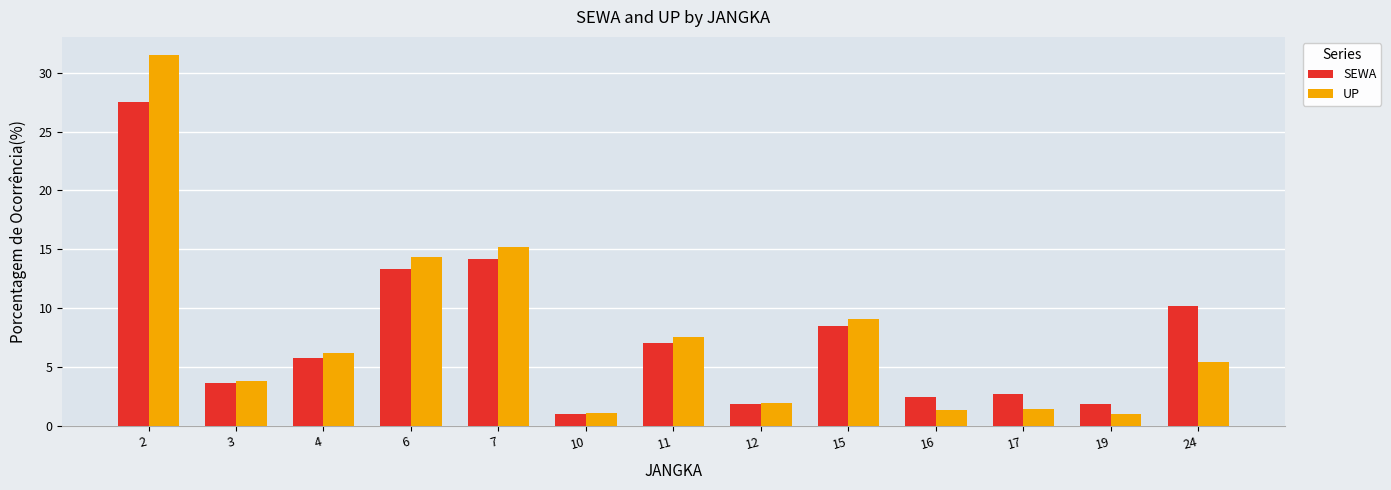

How many data points in SEWA are above 5?

7